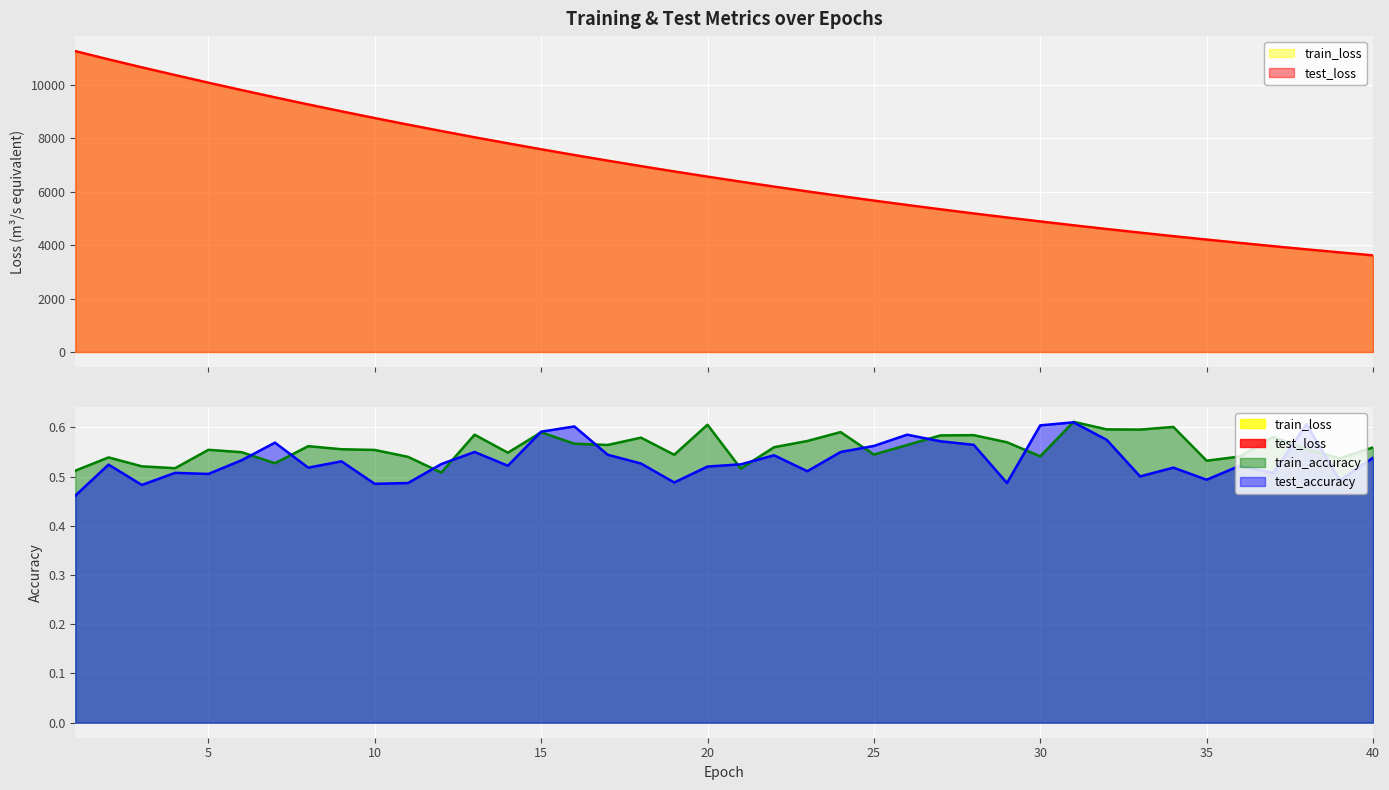

How many values in the test_loss series are below 6569?

20